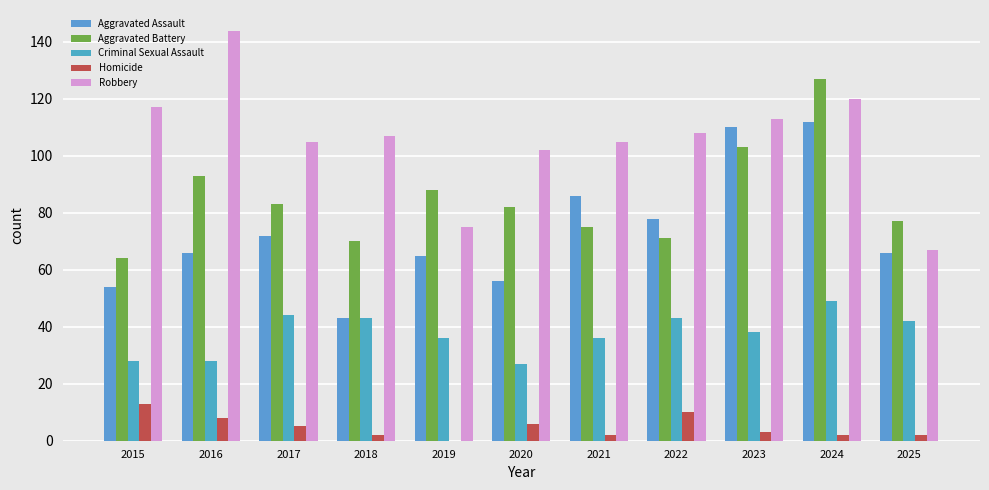

Where does the Aggravated Battery series first go above 82?

2016